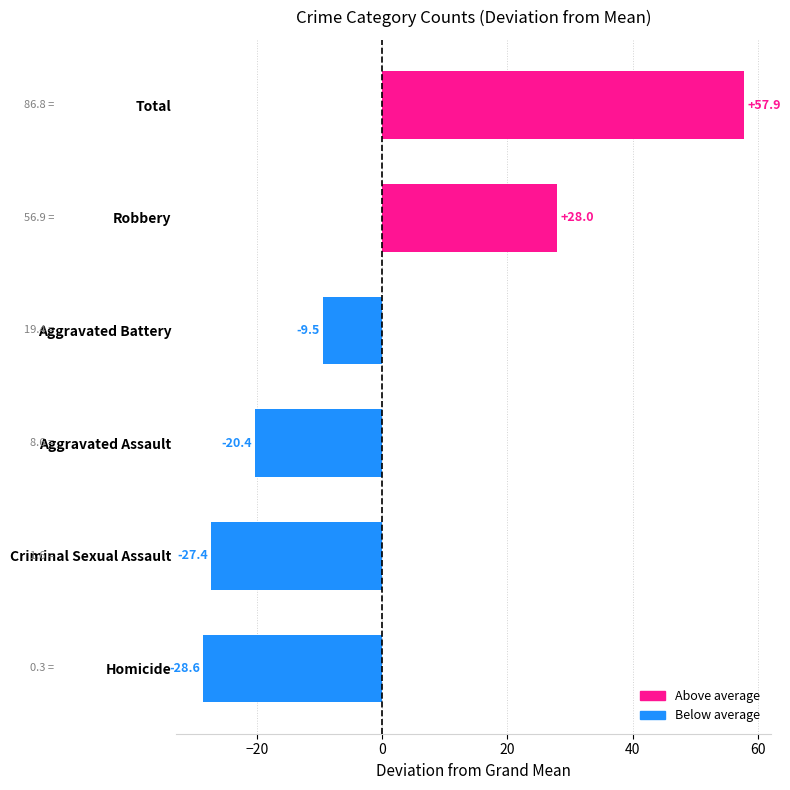

The value at Criminal Sexual Assault is -12.4. True or false?

False